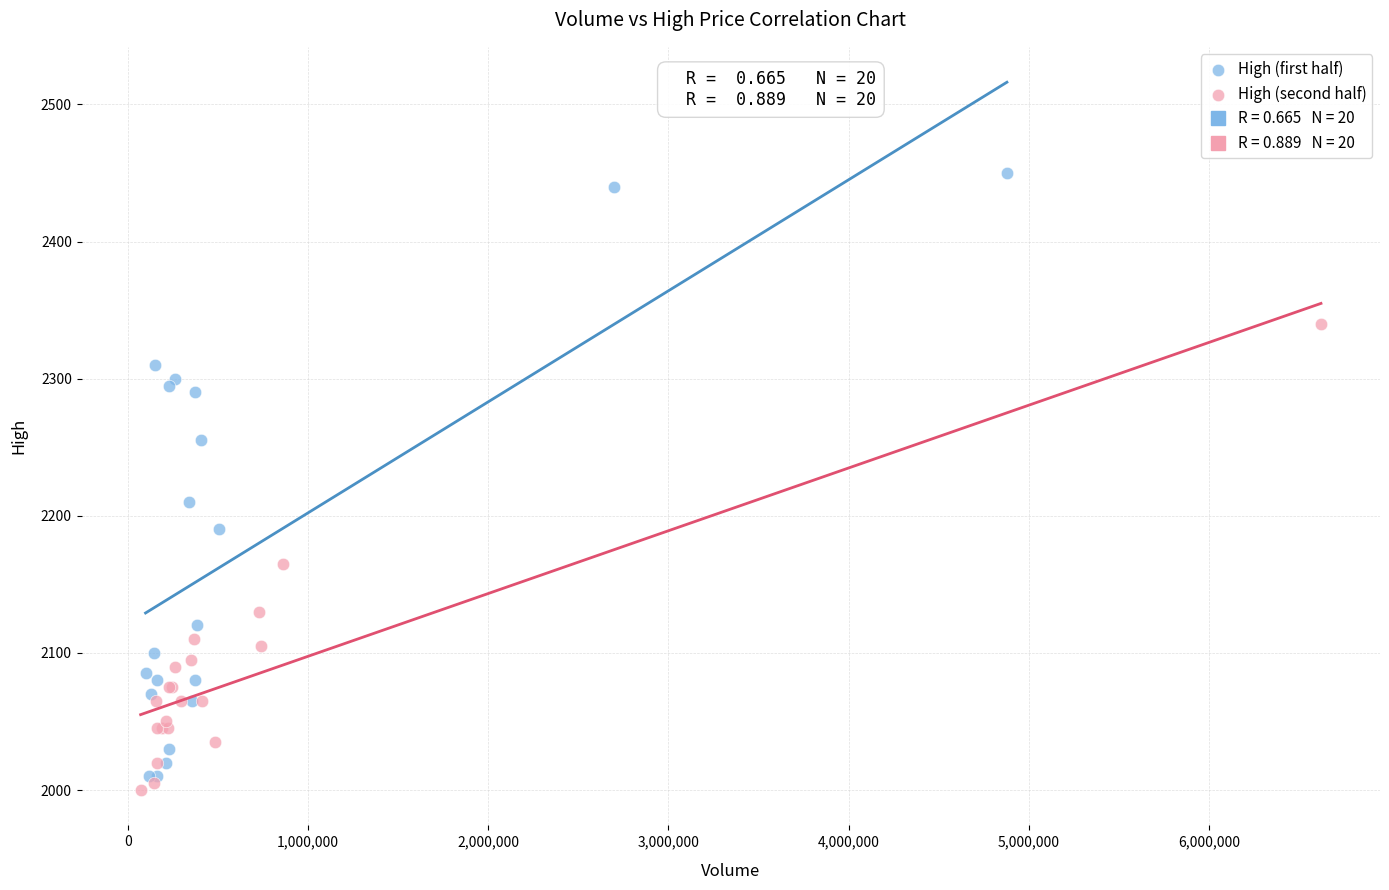

Which series reaches the minimum Y coordinate?

High (second half)